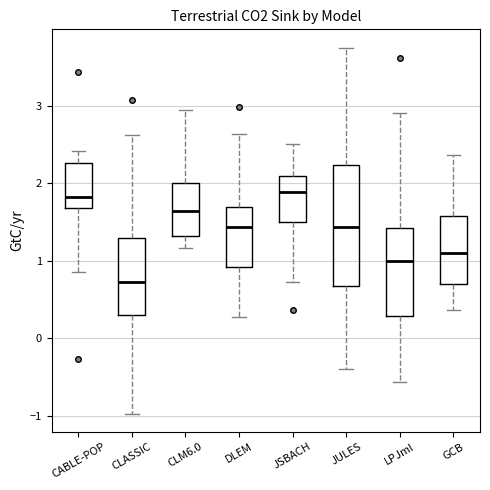

Reading left to right, transcribe this box plot: for each box, give where its median line is, the range the box spans, and where its two whiskers end, as read against the y-axis. The values are not printed on the chart, so give them approximately, as read against the axis.

CABLE-POP: median 1.8, box 1.7 to 2.3, whiskers 0.9 to 2.4
CLASSIC: median 0.7, box 0.3 to 1.3, whiskers -1.0 to 2.6
CLM6.0: median 1.6, box 1.3 to 2.0, whiskers 1.2 to 3.0
DLEM: median 1.4, box 0.9 to 1.7, whiskers 0.3 to 2.6
JSBACH: median 1.9, box 1.5 to 2.1, whiskers 0.7 to 2.5
JULES: median 1.4, box 0.7 to 2.2, whiskers -0.4 to 3.8
LPJml: median 1.0, box 0.3 to 1.4, whiskers -0.6 to 2.9
GCB: median 1.1, box 0.7 to 1.6, whiskers 0.4 to 2.4